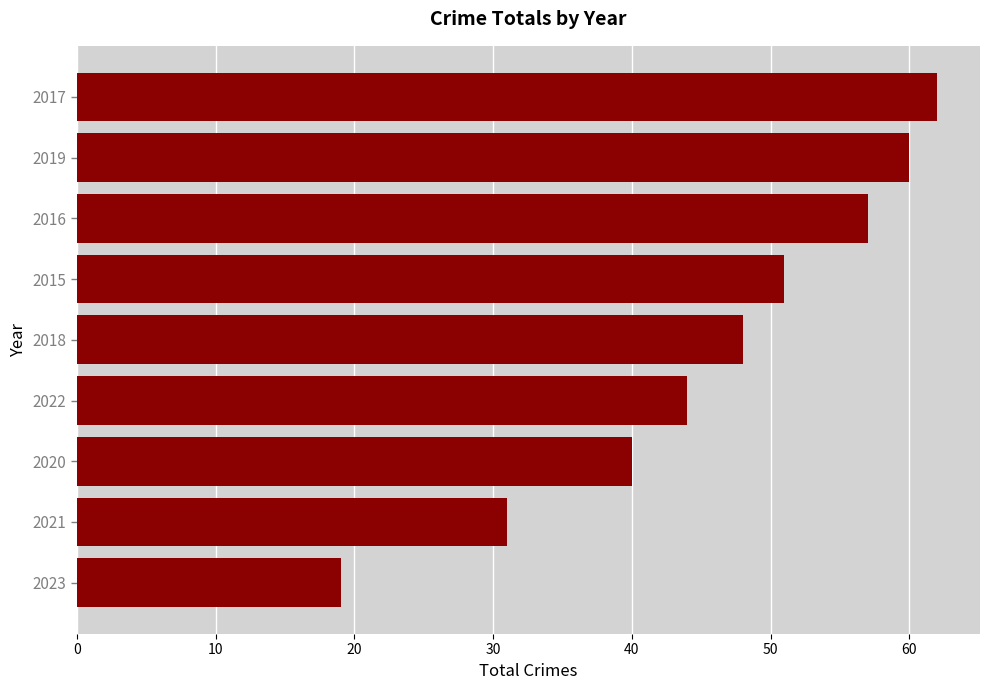

List the labels in order of value, smallest first.

2023, 2021, 2020, 2022, 2018, 2015, 2016, 2019, 2017